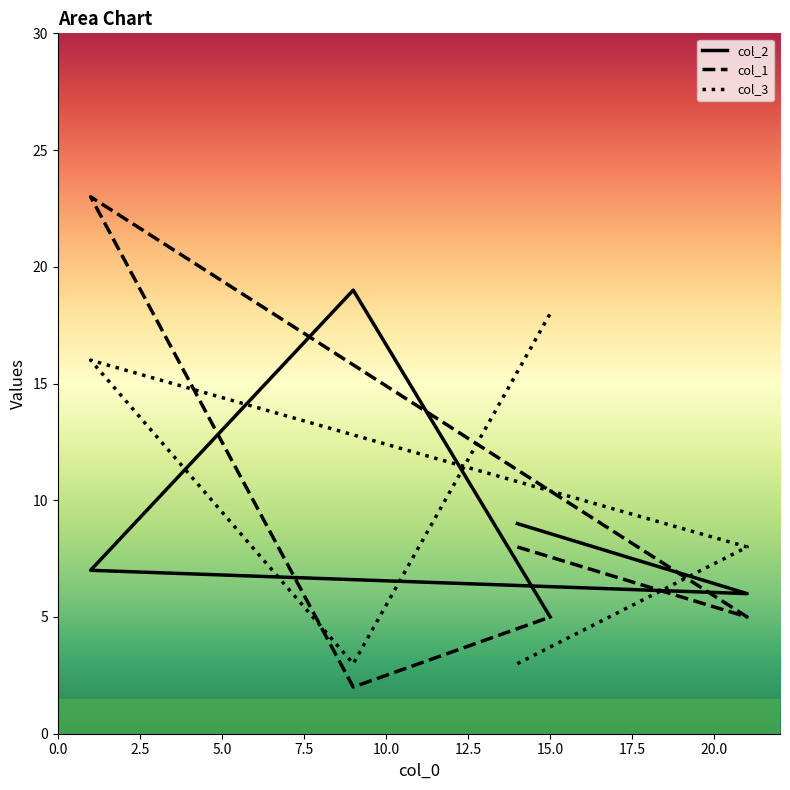

Does the chart display data point markers on the line(s)?

No